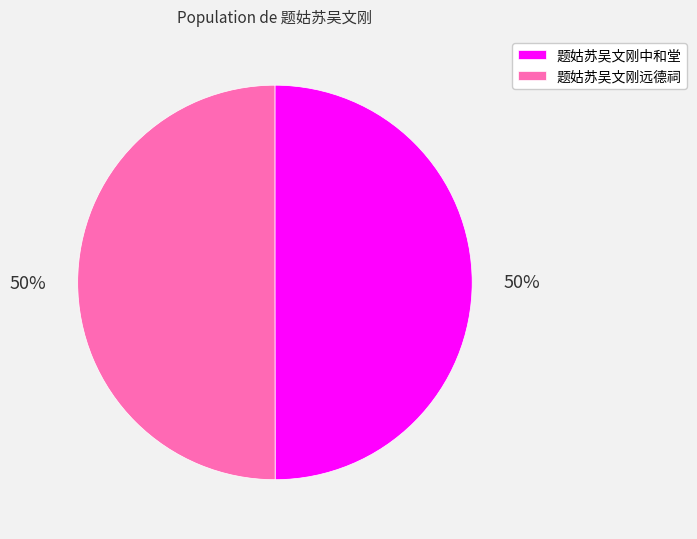

What is the ratio of the value at 题姑苏吴文刚远德祠 to the value at 题姑苏吴文刚中和堂?

1.0